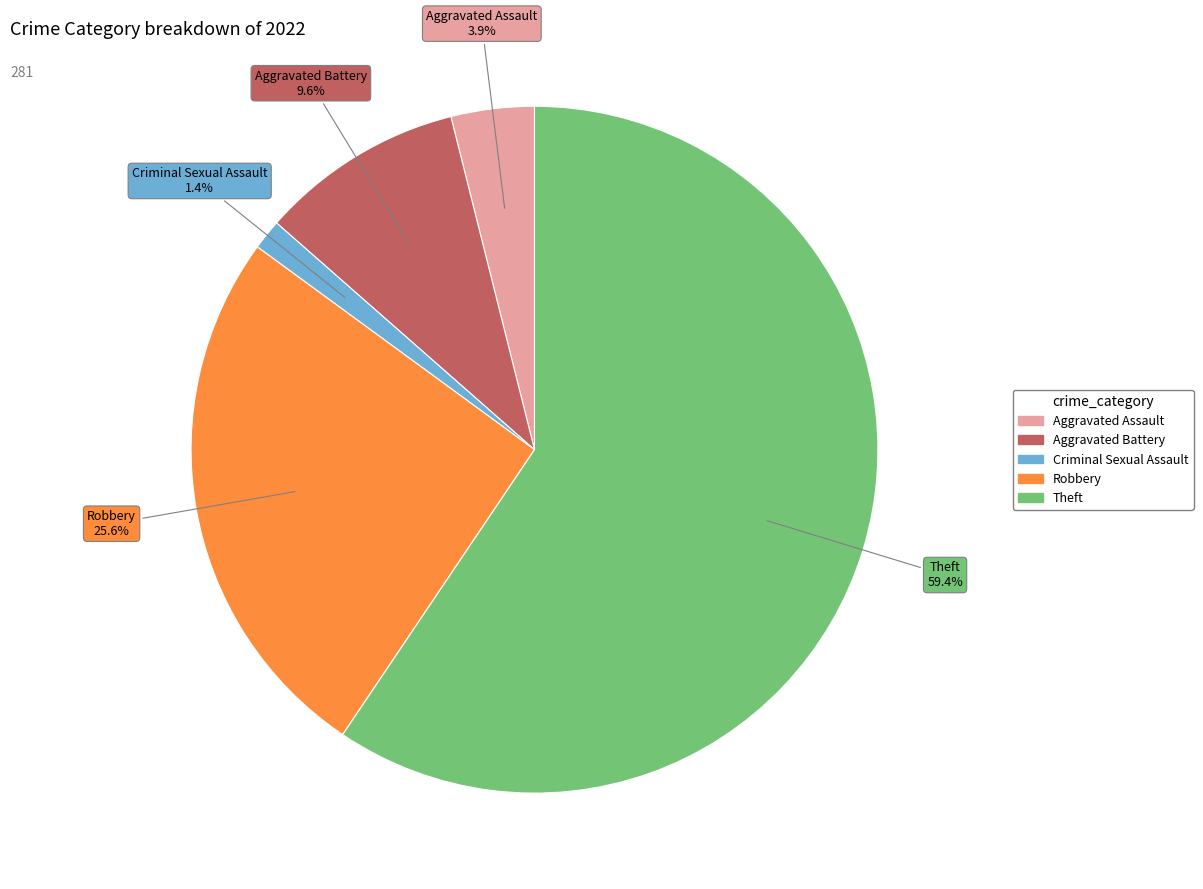

To the nearest percent, what percentage of the pie is Aggravated Assault?

4%